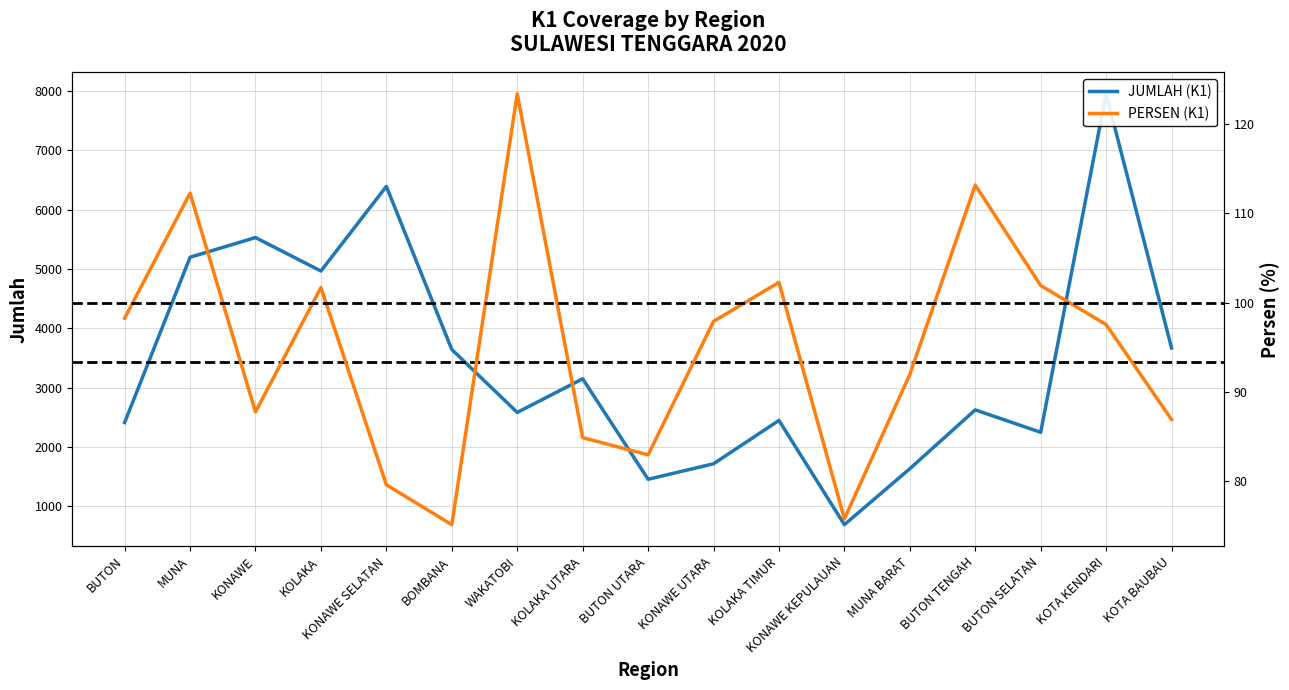

Which series has the largest range (max minus min)?

JUMLAH (K1)